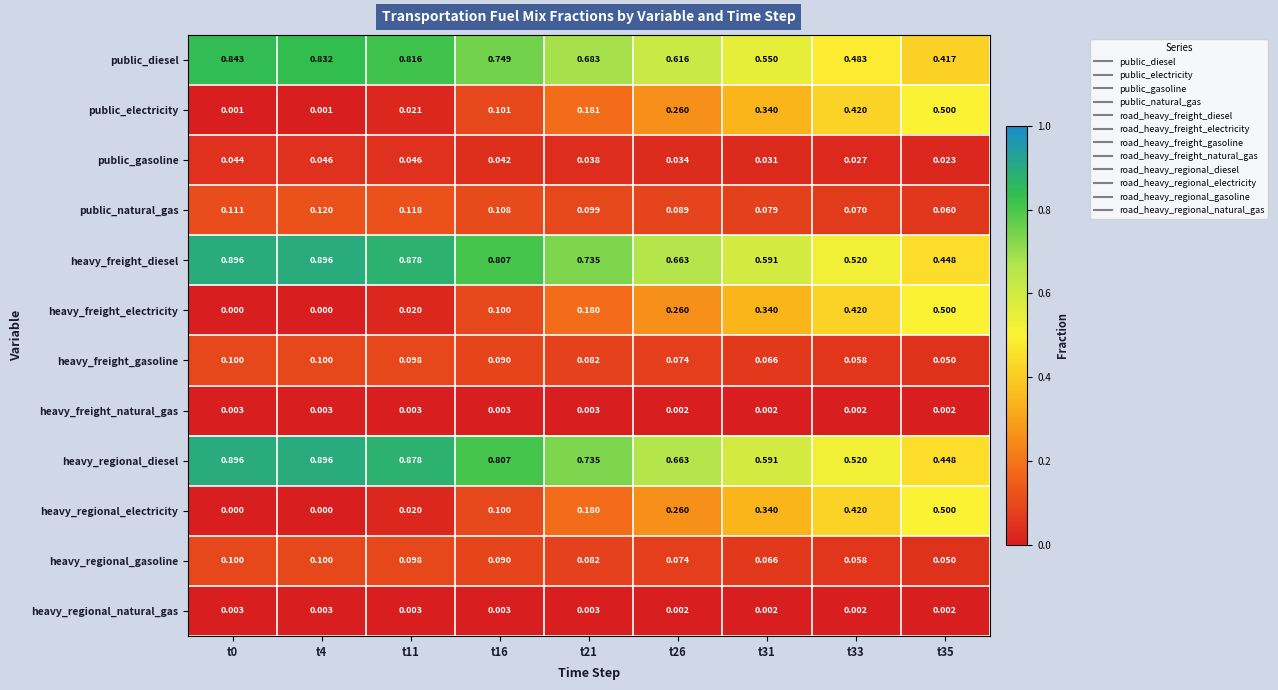

Which series has the largest range (max minus min)?

heavy_freight_electricity